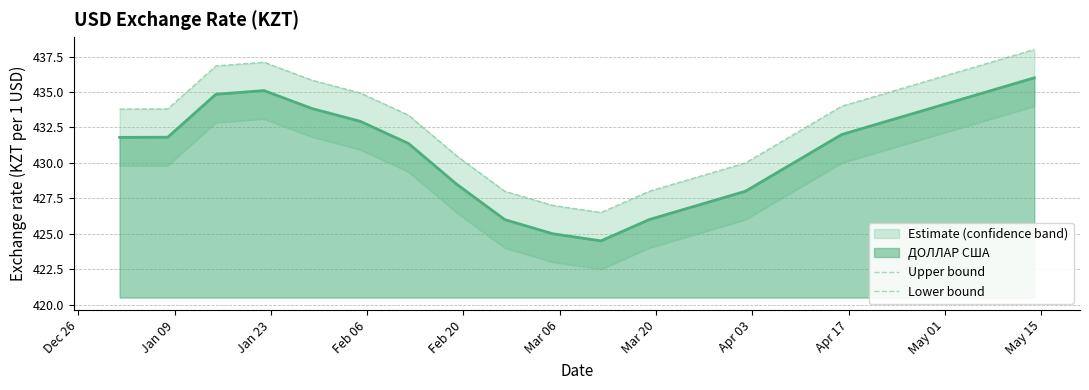

What is the highest value of the ДОЛЛАР США series?

436.0